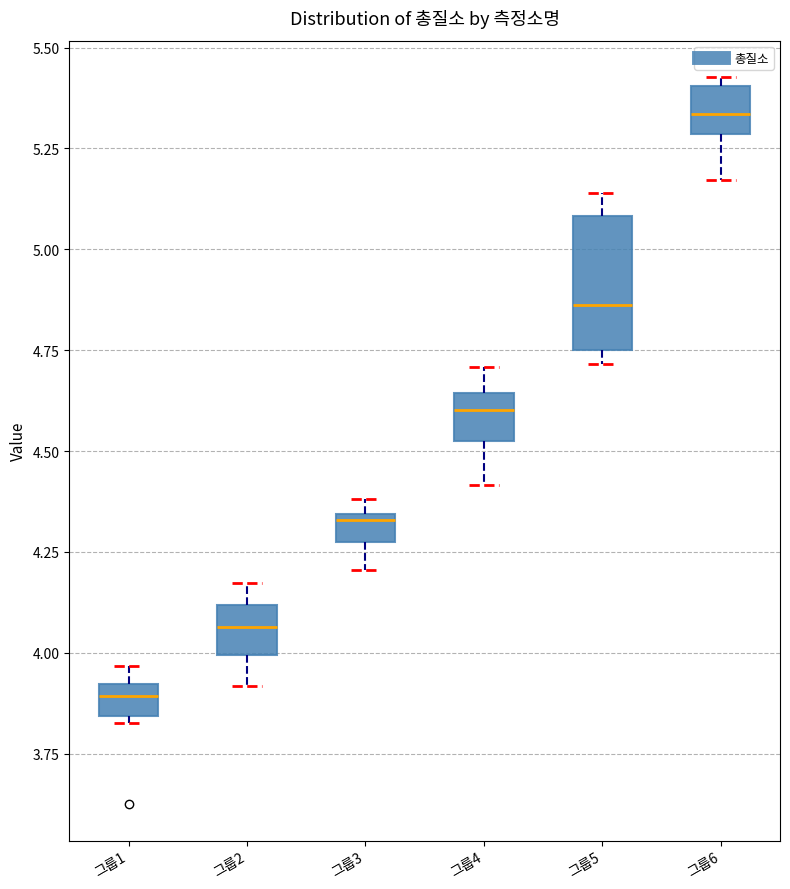

Comparing the boxes themselves (not the whiskers), which one is the tallest?

그룹5